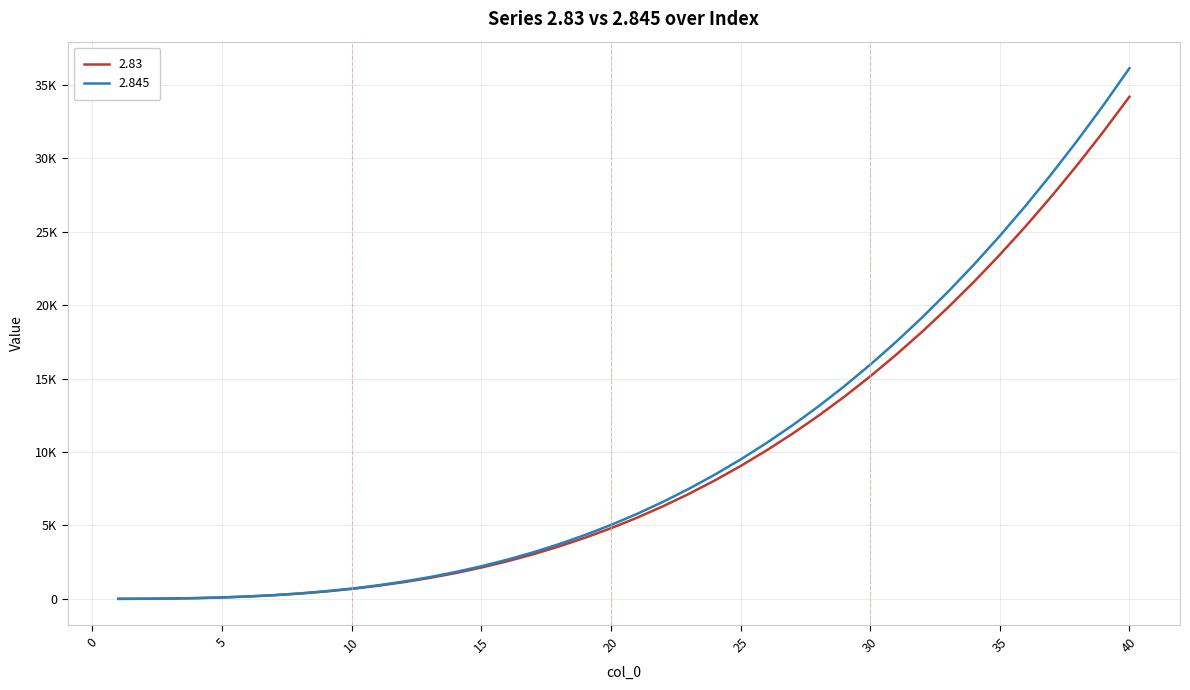

At how many categories does at least one series exceed 12958?

13